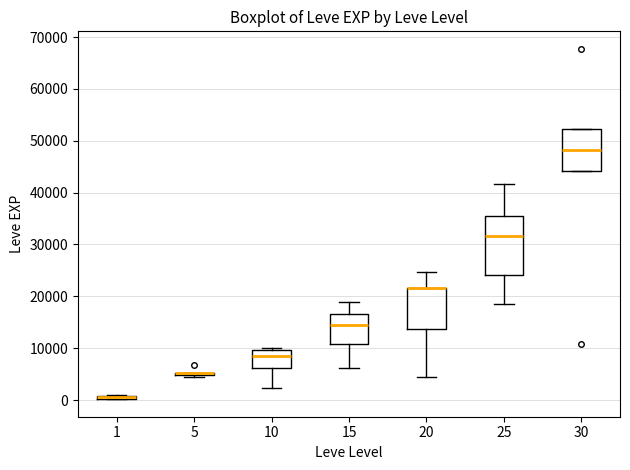

Where is the lower edge of the box at x = 1 on the y-axis? The values are not printed on the chart, so give them approximately, as read against the axis.

0